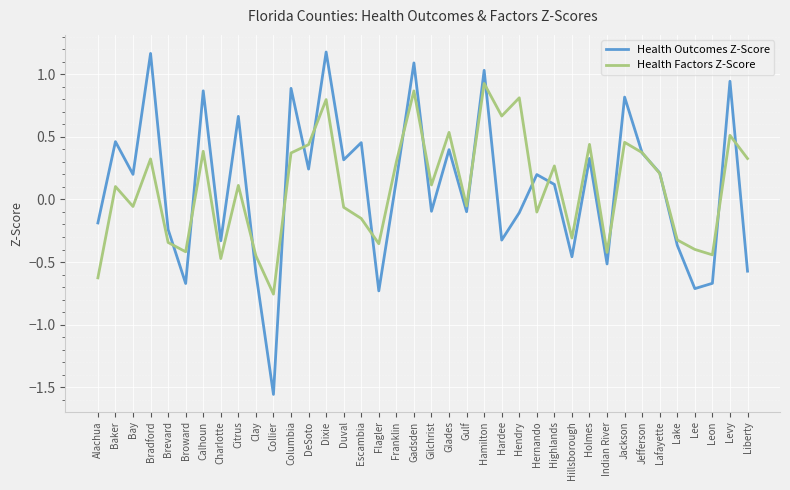

Where does the Health Outcomes Z-Score series first go above 0?

Baker